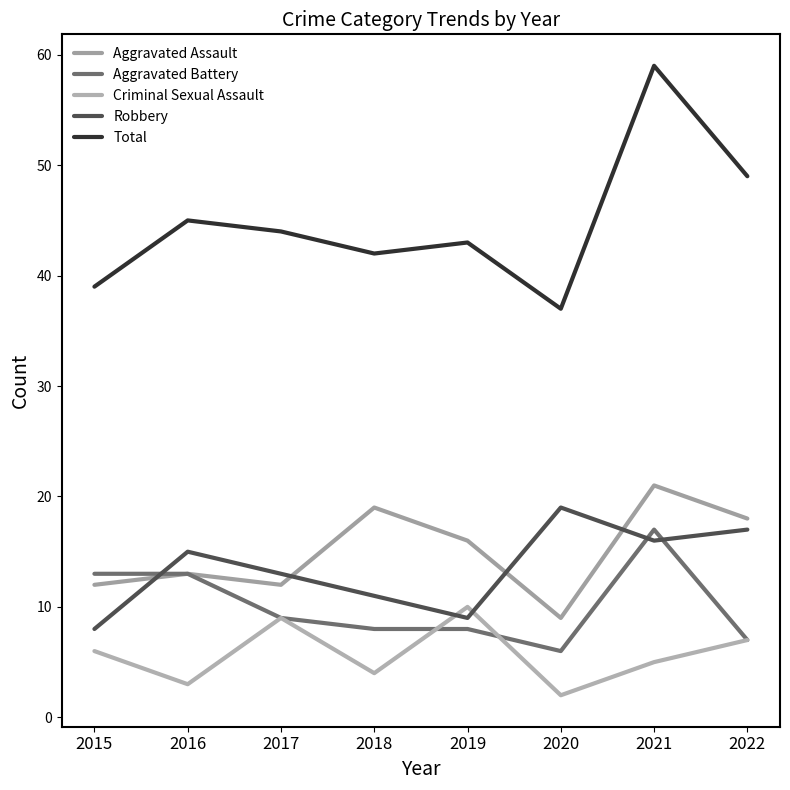

What is the highest value of the Total series?

59